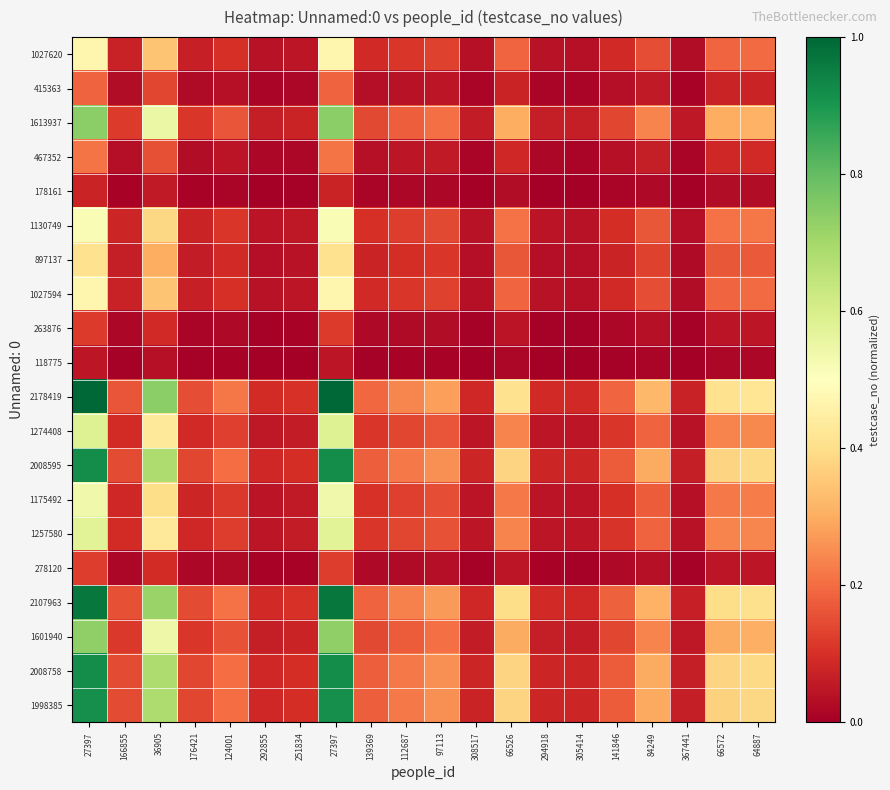

Reading right to left, transcribe all the data shown in this chart.

1027620: 64887=0.2	66572=0.2	367441=0.0	84249=0.1	141846=0.1	305414=0.0	294918=0.0	66526=0.2	308517=0.0	97113=0.1	112687=0.1	139369=0.1	27397=0.5	251834=0.0	292855=0.0	124001=0.1	176421=0.1	36905=0.3	166855=0.1	27397=0.5
415363: 64887=0.1	66572=0.1	367441=0.0	84249=0.1	141846=0.0	305414=0.0	294918=0.0	66526=0.1	308517=0.0	97113=0.0	112687=0.0	139369=0.0	27397=0.2	251834=0.0	292855=0.0	124001=0.0	176421=0.0	36905=0.1	166855=0.0	27397=0.2
1613937: 64887=0.3	66572=0.3	367441=0.1	84249=0.2	141846=0.1	305414=0.1	294918=0.1	66526=0.3	308517=0.1	97113=0.2	112687=0.2	139369=0.1	27397=0.7	251834=0.1	292855=0.1	124001=0.2	176421=0.1	36905=0.5	166855=0.1	27397=0.7
467352: 64887=0.1	66572=0.1	367441=0.0	84249=0.1	141846=0.0	305414=0.0	294918=0.0	66526=0.1	308517=0.0	97113=0.1	112687=0.0	139369=0.0	27397=0.2	251834=0.0	292855=0.0	124001=0.0	176421=0.0	36905=0.2	166855=0.0	27397=0.2
178161: 64887=0.0	66572=0.0	367441=0.0	84249=0.0	141846=0.0	305414=0.0	294918=0.0	66526=0.0	308517=0.0	97113=0.0	112687=0.0	139369=0.0	27397=0.1	251834=0.0	292855=0.0	124001=0.0	176421=0.0	36905=0.1	166855=0.0	27397=0.1
1130749: 64887=0.2	66572=0.2	367441=0.0	84249=0.2	141846=0.1	305414=0.0	294918=0.0	66526=0.2	308517=0.0	97113=0.1	112687=0.1	139369=0.1	27397=0.5	251834=0.1	292855=0.0	124001=0.1	176421=0.1	36905=0.4	166855=0.1	27397=0.5
897137: 64887=0.2	66572=0.2	367441=0.0	84249=0.1	141846=0.1	305414=0.0	294918=0.0	66526=0.2	308517=0.0	97113=0.1	112687=0.1	139369=0.1	27397=0.4	251834=0.0	292855=0.0	124001=0.1	176421=0.1	36905=0.3	166855=0.1	27397=0.4
1027594: 64887=0.2	66572=0.2	367441=0.0	84249=0.1	141846=0.1	305414=0.0	294918=0.0	66526=0.2	308517=0.0	97113=0.1	112687=0.1	139369=0.1	27397=0.5	251834=0.0	292855=0.0	124001=0.1	176421=0.1	36905=0.3	166855=0.1	27397=0.5
263876: 64887=0.0	66572=0.0	367441=0.0	84249=0.0	141846=0.0	305414=0.0	294918=0.0	66526=0.0	308517=0.0	97113=0.0	112687=0.0	139369=0.0	27397=0.1	251834=0.0	292855=0.0	124001=0.0	176421=0.0	36905=0.1	166855=0.0	27397=0.1
118775: 64887=0.0	66572=0.0	367441=0.0	84249=0.0	141846=0.0	305414=0.0	294918=0.0	66526=0.0	308517=0.0	97113=0.0	112687=0.0	139369=0.0	27397=0.1	251834=0.0	292855=0.0	124001=0.0	176421=0.0	36905=0.0	166855=0.0	27397=0.1
2178419: 64887=0.4	66572=0.4	367441=0.1	84249=0.3	141846=0.2	305414=0.1	294918=0.1	66526=0.4	308517=0.1	97113=0.3	112687=0.2	139369=0.2	27397=1.0	251834=0.1	292855=0.1	124001=0.2	176421=0.2	36905=0.7	166855=0.2	27397=1.0
1274408: 64887=0.2	66572=0.2	367441=0.0	84249=0.2	141846=0.1	305414=0.0	294918=0.1	66526=0.2	308517=0.0	97113=0.2	112687=0.1	139369=0.1	27397=0.6	251834=0.1	292855=0.1	124001=0.1	176421=0.1	36905=0.4	166855=0.1	27397=0.6
2008595: 64887=0.4	66572=0.4	367441=0.1	84249=0.3	141846=0.2	305414=0.1	294918=0.1	66526=0.4	308517=0.1	97113=0.3	112687=0.2	139369=0.2	27397=0.9	251834=0.1	292855=0.1	124001=0.2	176421=0.1	36905=0.7	166855=0.1	27397=0.9
1175492: 64887=0.2	66572=0.2	367441=0.0	84249=0.2	141846=0.1	305414=0.0	294918=0.0	66526=0.2	308517=0.0	97113=0.1	112687=0.1	139369=0.1	27397=0.5	251834=0.1	292855=0.0	124001=0.1	176421=0.1	36905=0.4	166855=0.1	27397=0.5
1257580: 64887=0.2	66572=0.2	367441=0.0	84249=0.2	141846=0.1	305414=0.0	294918=0.0	66526=0.2	308517=0.0	97113=0.2	112687=0.1	139369=0.1	27397=0.6	251834=0.1	292855=0.1	124001=0.1	176421=0.1	36905=0.4	166855=0.1	27397=0.6
278120: 64887=0.1	66572=0.0	367441=0.0	84249=0.0	141846=0.0	305414=0.0	294918=0.0	66526=0.0	308517=0.0	97113=0.0	112687=0.0	139369=0.0	27397=0.1	251834=0.0	292855=0.0	124001=0.0	176421=0.0	36905=0.1	166855=0.0	27397=0.1
2107963: 64887=0.4	66572=0.4	367441=0.1	84249=0.3	141846=0.2	305414=0.1	294918=0.1	66526=0.4	308517=0.1	97113=0.3	112687=0.2	139369=0.2	27397=1.0	251834=0.1	292855=0.1	124001=0.2	176421=0.1	36905=0.7	166855=0.2	27397=1.0
1601940: 64887=0.3	66572=0.3	367441=0.1	84249=0.2	141846=0.1	305414=0.1	294918=0.1	66526=0.3	308517=0.1	97113=0.2	112687=0.2	139369=0.1	27397=0.7	251834=0.1	292855=0.1	124001=0.2	176421=0.1	36905=0.5	166855=0.1	27397=0.7
2008758: 64887=0.4	66572=0.4	367441=0.1	84249=0.3	141846=0.2	305414=0.1	294918=0.1	66526=0.4	308517=0.1	97113=0.3	112687=0.2	139369=0.2	27397=0.9	251834=0.1	292855=0.1	124001=0.2	176421=0.1	36905=0.7	166855=0.1	27397=0.9
1998385: 64887=0.4	66572=0.4	367441=0.1	84249=0.3	141846=0.2	305414=0.1	294918=0.1	66526=0.4	308517=0.1	97113=0.3	112687=0.2	139369=0.2	27397=0.9	251834=0.1	292855=0.1	124001=0.2	176421=0.1	36905=0.7	166855=0.1	27397=0.9